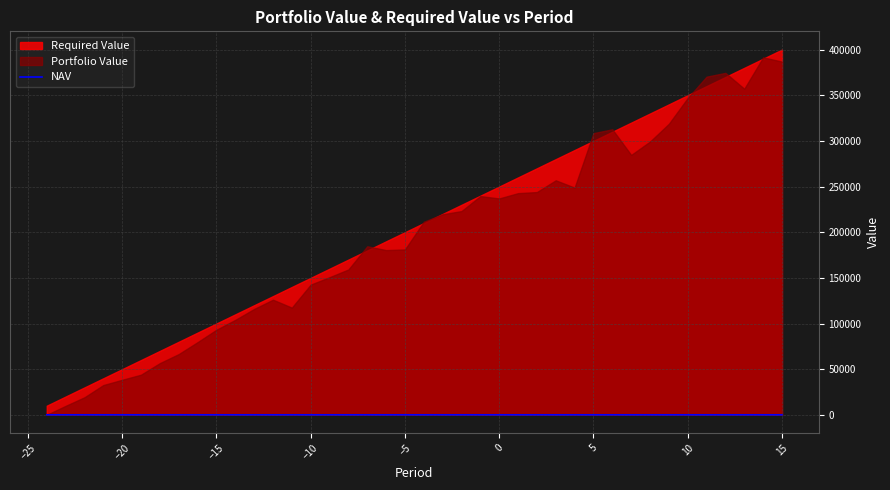

Count the number of categories in the chart.

40